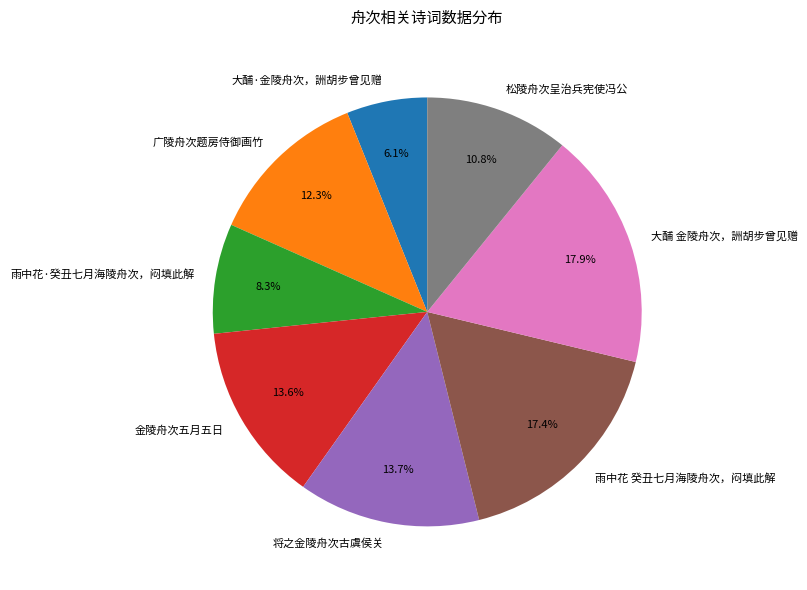

Is there any slice that represents more than half of the pie?

No